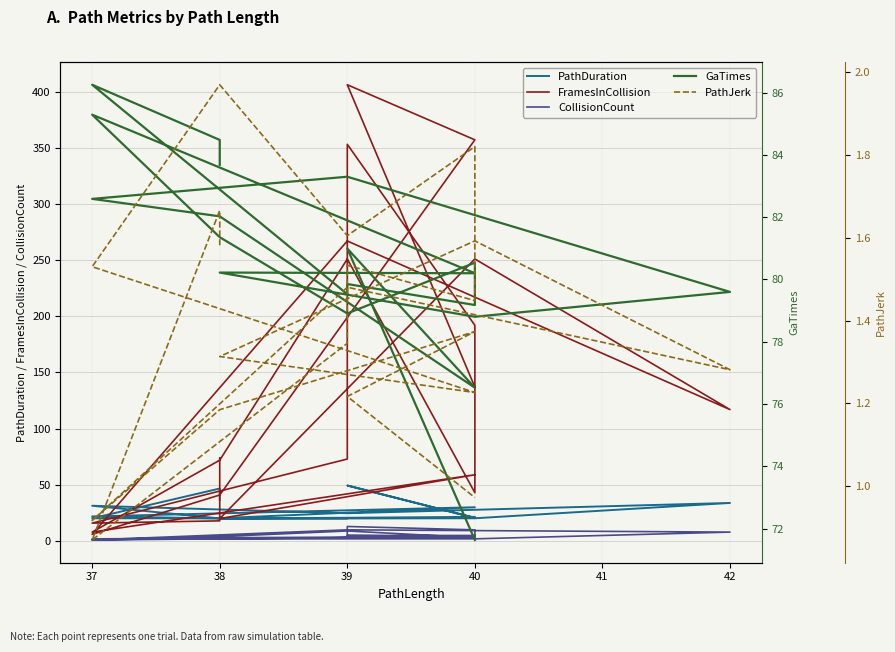

In FramesInCollision, how many points are higher than both neighbors (excluding endpoints)?

6